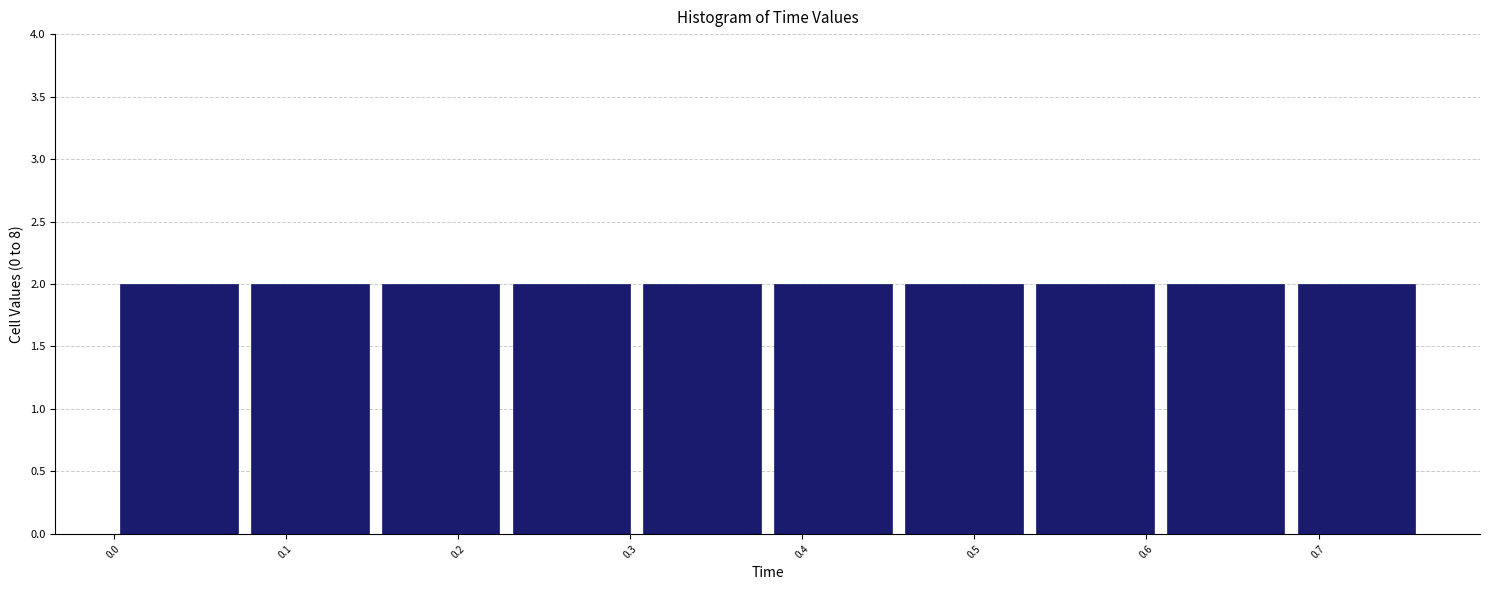

Reading left to right, list every bar in this chart as the range it spans on the x-axis followed by its height. Neither the bar edges nor the heights are printed on the chart, so give them approximately, as read against the axes.

0.000 to 0.076: 2
0.076 to 0.152: 2
0.152 to 0.228: 2
0.228 to 0.304: 2
0.304 to 0.380: 2
0.380 to 0.456: 2
0.456 to 0.532: 2
0.532 to 0.608: 2
0.608 to 0.684: 2
0.684 to 0.760: 2